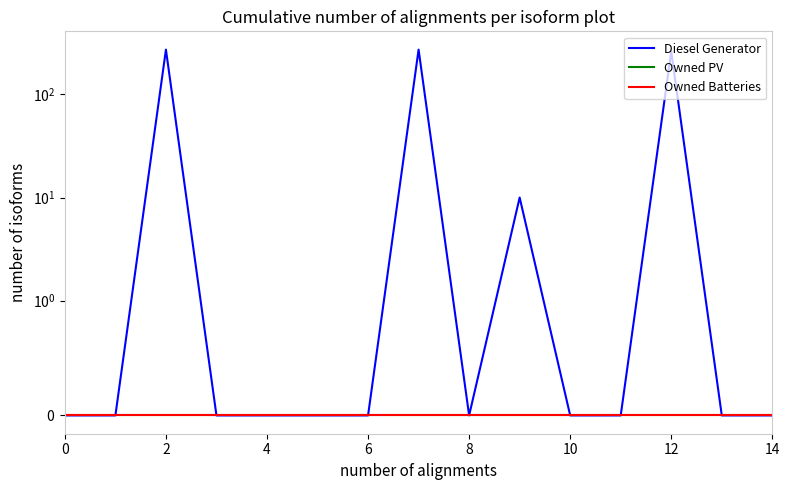

Which series has the widest spread of values?

Diesel Generator